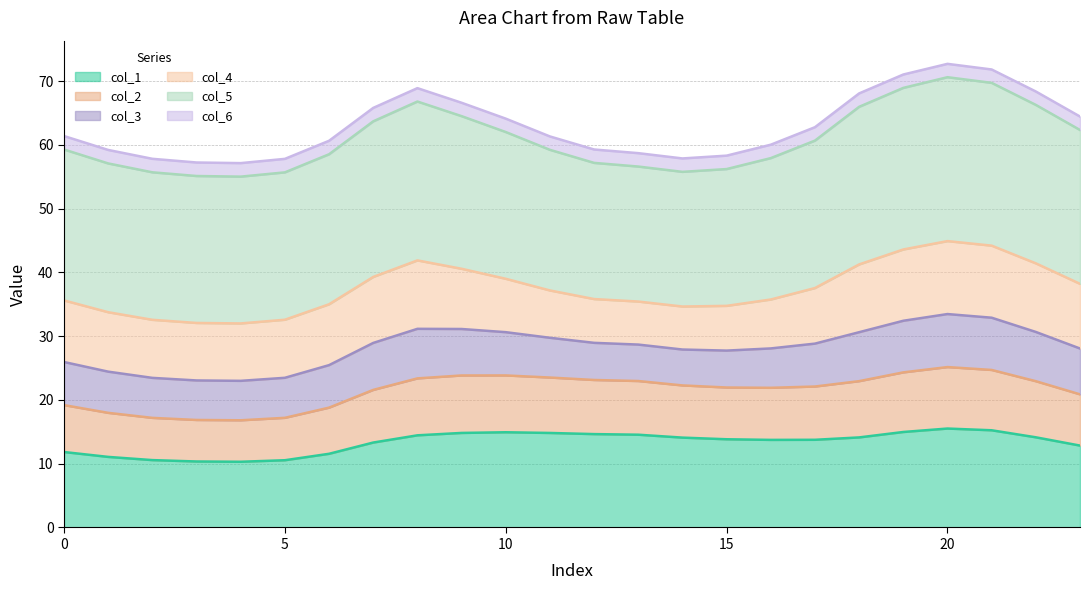

At which category does col_2 reach its first local valley?

4